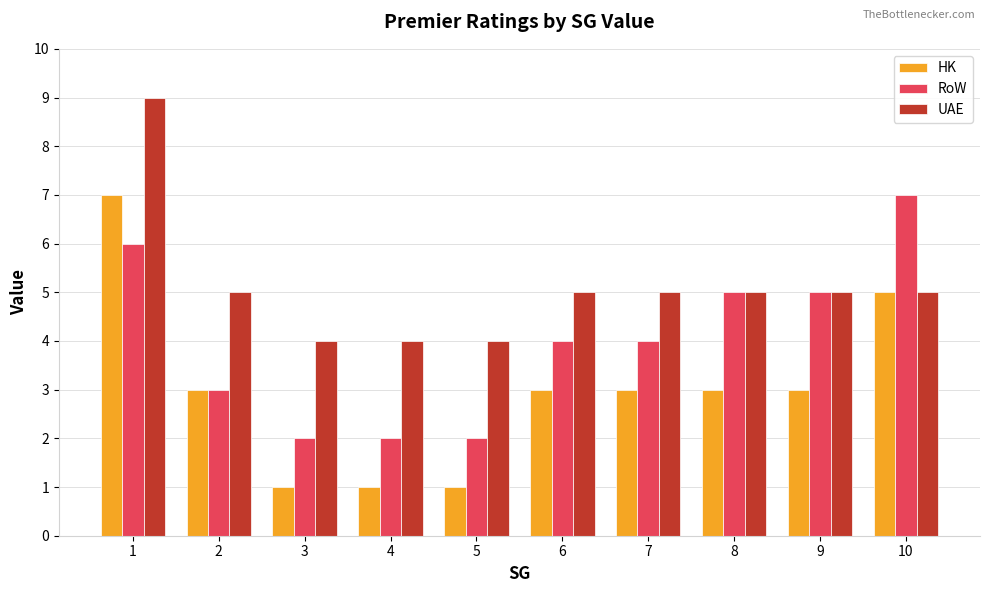

What is the lowest value of the HK series?

1